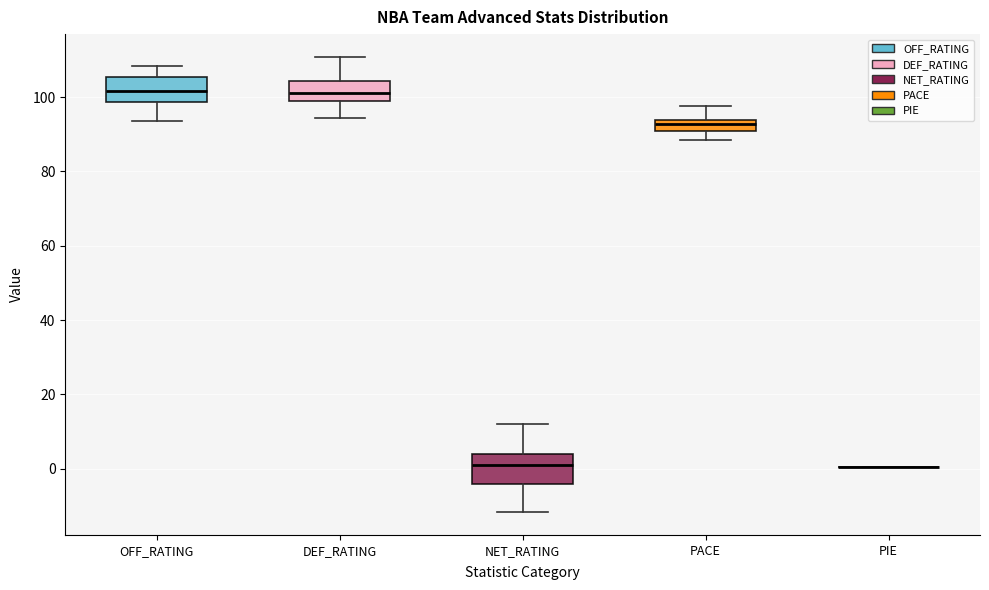

Where does the median line of the box for NET_RATING sit on the y-axis? The values are not printed on the chart, so give them approximately, as read against the axis.

0